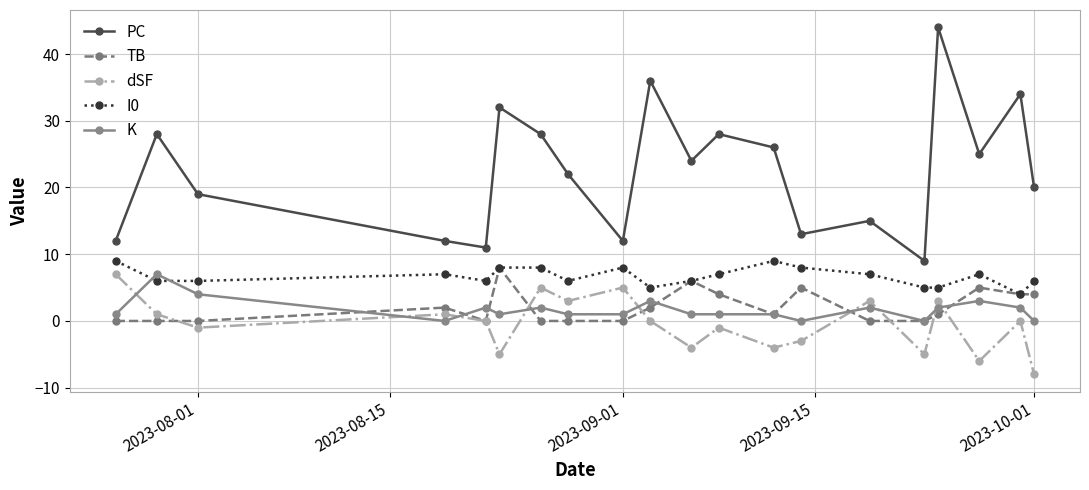

True or false: I0 and dSF intersect in this chart.

False